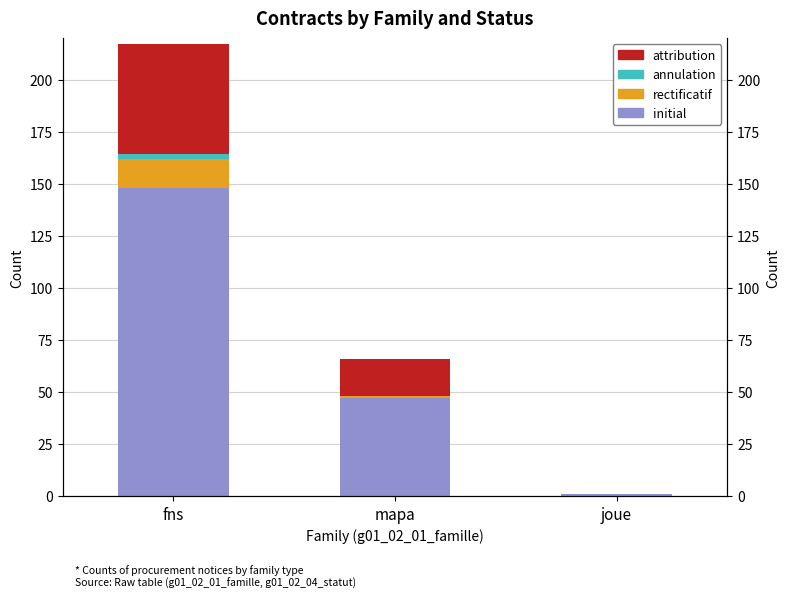

The value of annulation at joue is 1. True or false?

False